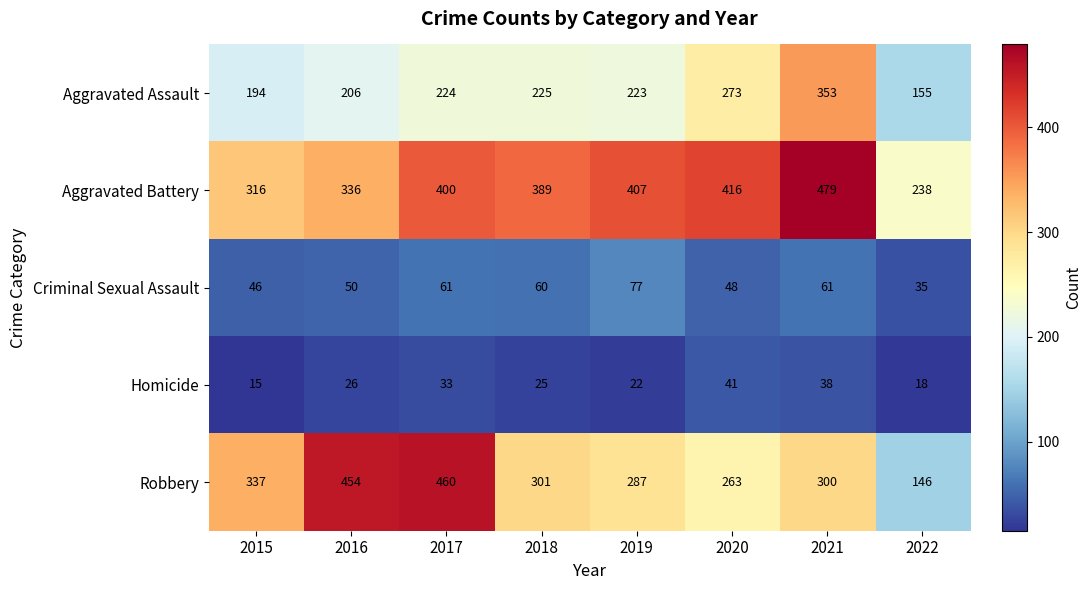

List the series in order of their peak value, lowest first.

Homicide, Criminal Sexual Assault, Aggravated Assault, Robbery, Aggravated Battery